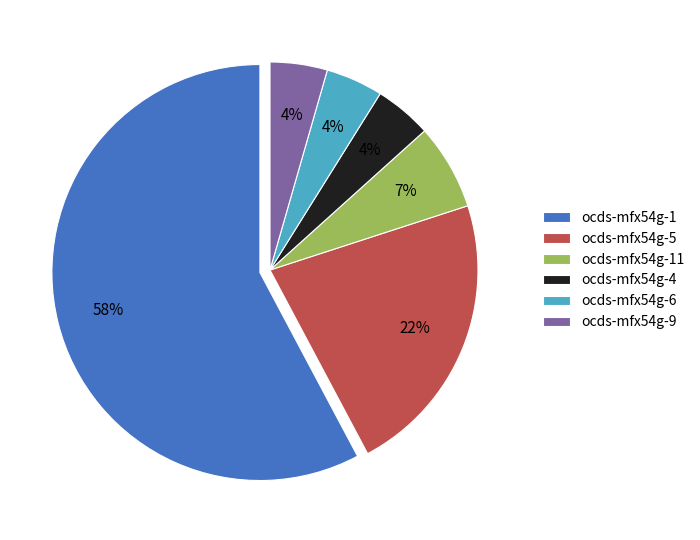

How many segments does this pie chart have?

6